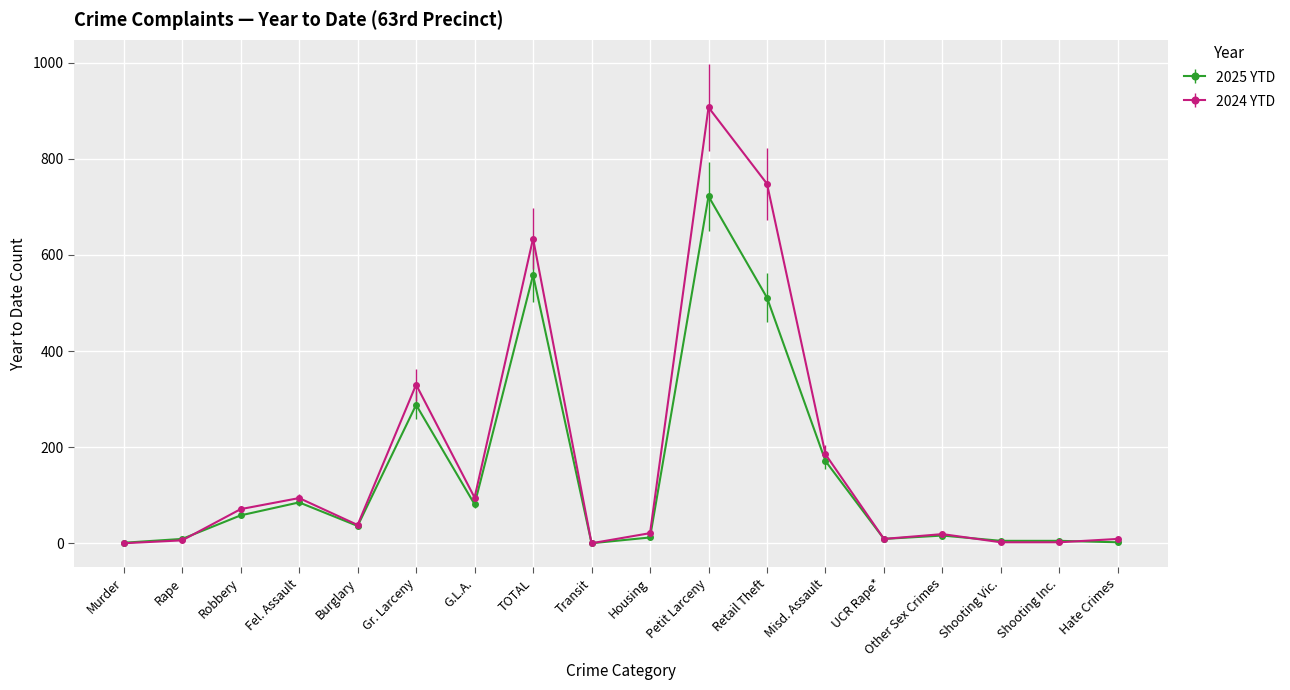

Is the value of 2025 YTD at TOTAL greater than the value of 2024 YTD at Burglary?

Yes